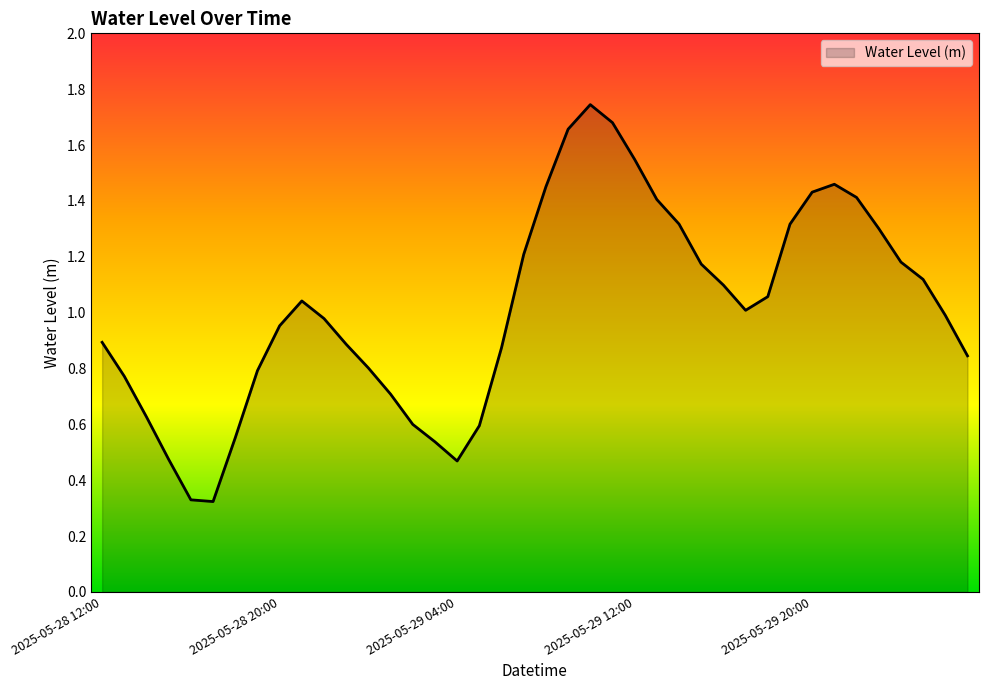

Rank the categories by value from highest to lowest.

2025-05-29 10:00, 2025-05-29 11:00, 2025-05-29 09:00, 2025-05-29 12:00, 2025-05-29 21:00, 2025-05-29 08:00, 2025-05-29 20:00, 2025-05-29 22:00, 2025-05-29 13:00, 2025-05-29 14:00, 2025-05-29 19:00, 2025-05-29 23:00, 2025-05-29 07:00, 2025-05-30 00:00, 2025-05-29 15:00, 2025-05-30 01:00, 2025-05-29 16:00, 2025-05-29 18:00, 2025-05-28 21:00, 2025-05-29 17:00, 2025-05-30 02:00, 2025-05-28 22:00, 2025-05-28 20:00, 2025-05-28 12:00, 2025-05-28 23:00, 2025-05-29 06:00, 2025-05-30 03:00, 2025-05-29 00:00, 2025-05-28 19:00, 2025-05-28 13:00, 2025-05-29 01:00, 2025-05-28 14:00, 2025-05-29 02:00, 2025-05-29 05:00, 2025-05-28 18:00, 2025-05-29 03:00, 2025-05-28 15:00, 2025-05-29 04:00, 2025-05-28 16:00, 2025-05-28 17:00